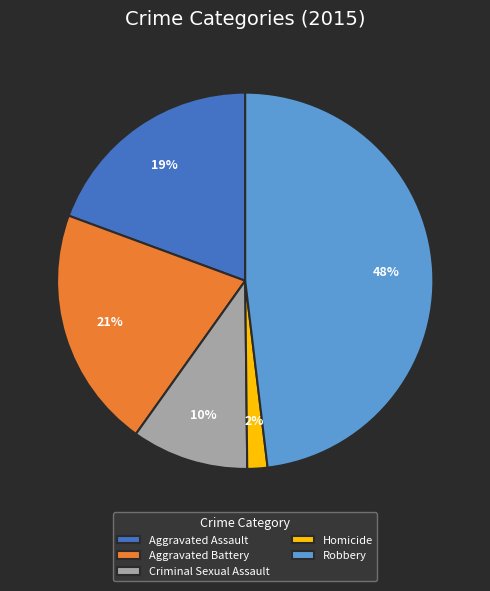

Which slice is the largest?

Robbery